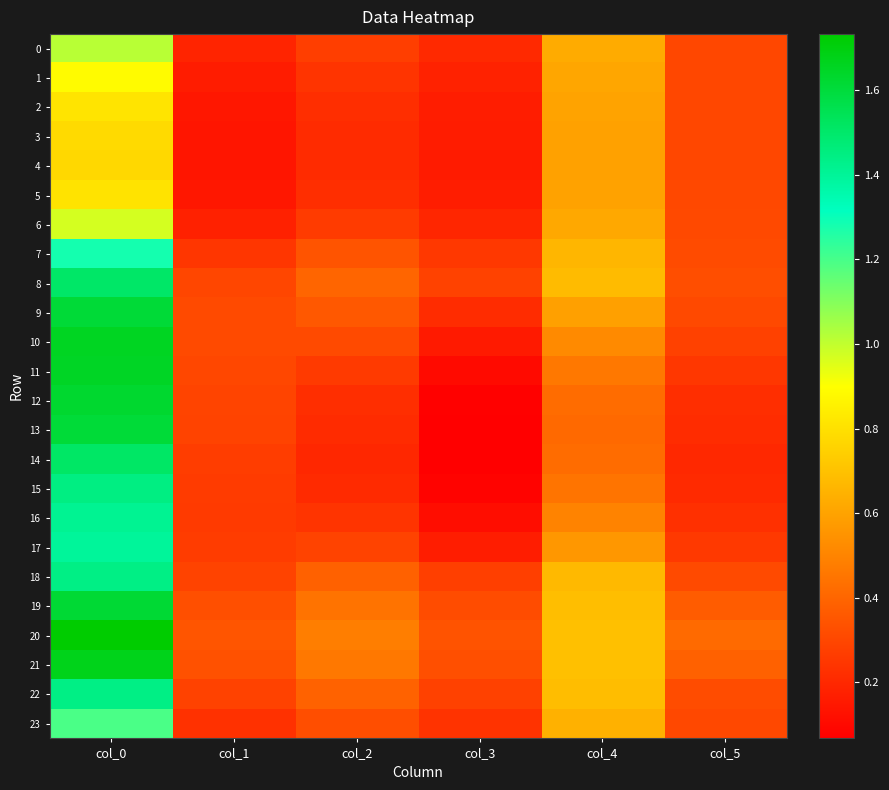

Which series changed the most between col_1 and col_4?

3